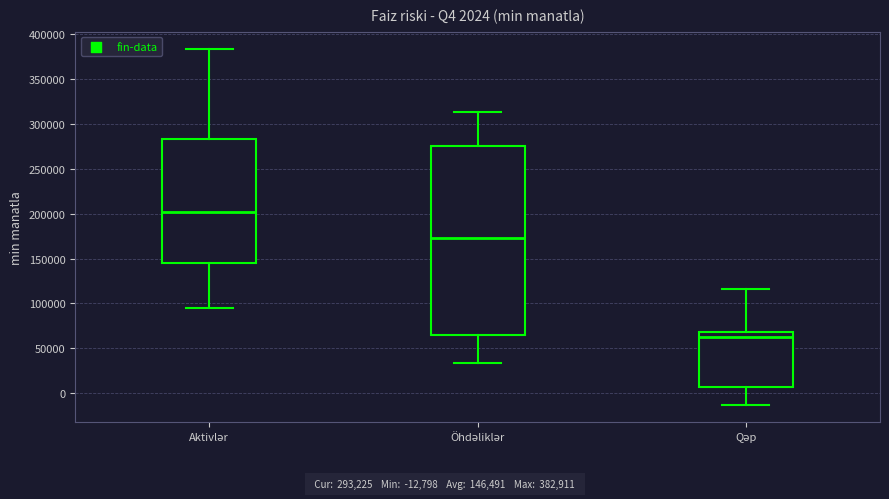

Which box has the highest median line?

Aktivlər